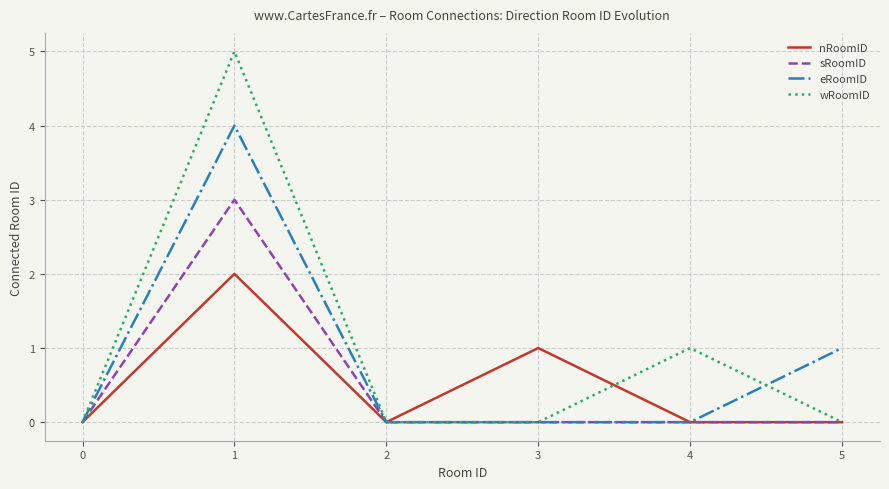

List the series in order of their peak value, highest first.

wRoomID, eRoomID, sRoomID, nRoomID